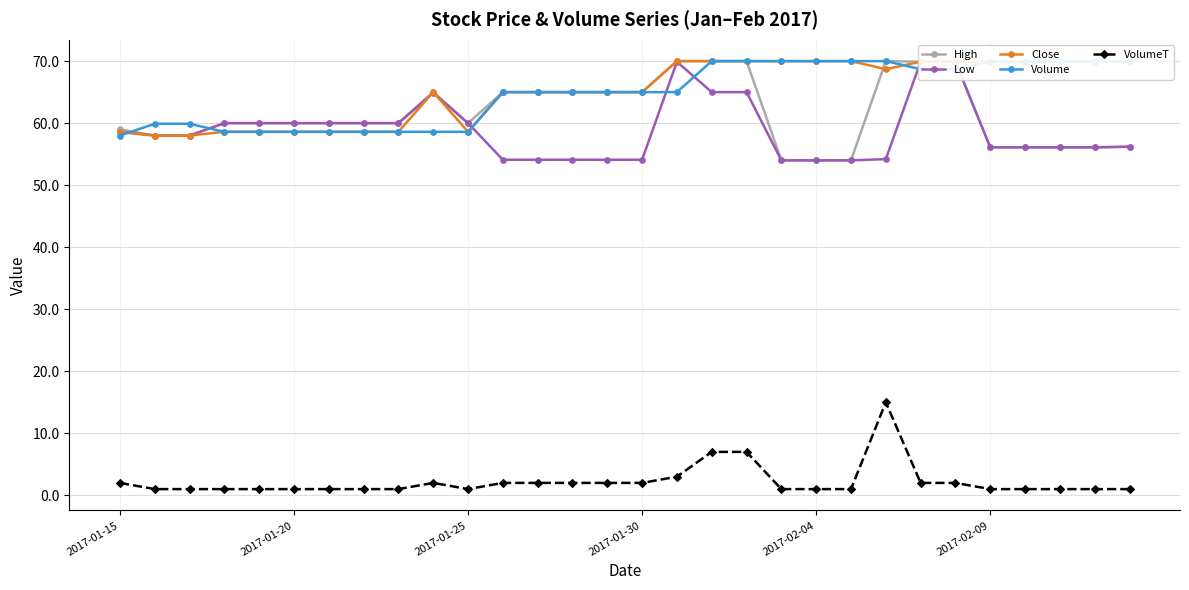

What is the sum of all VolumeT values?

67.0